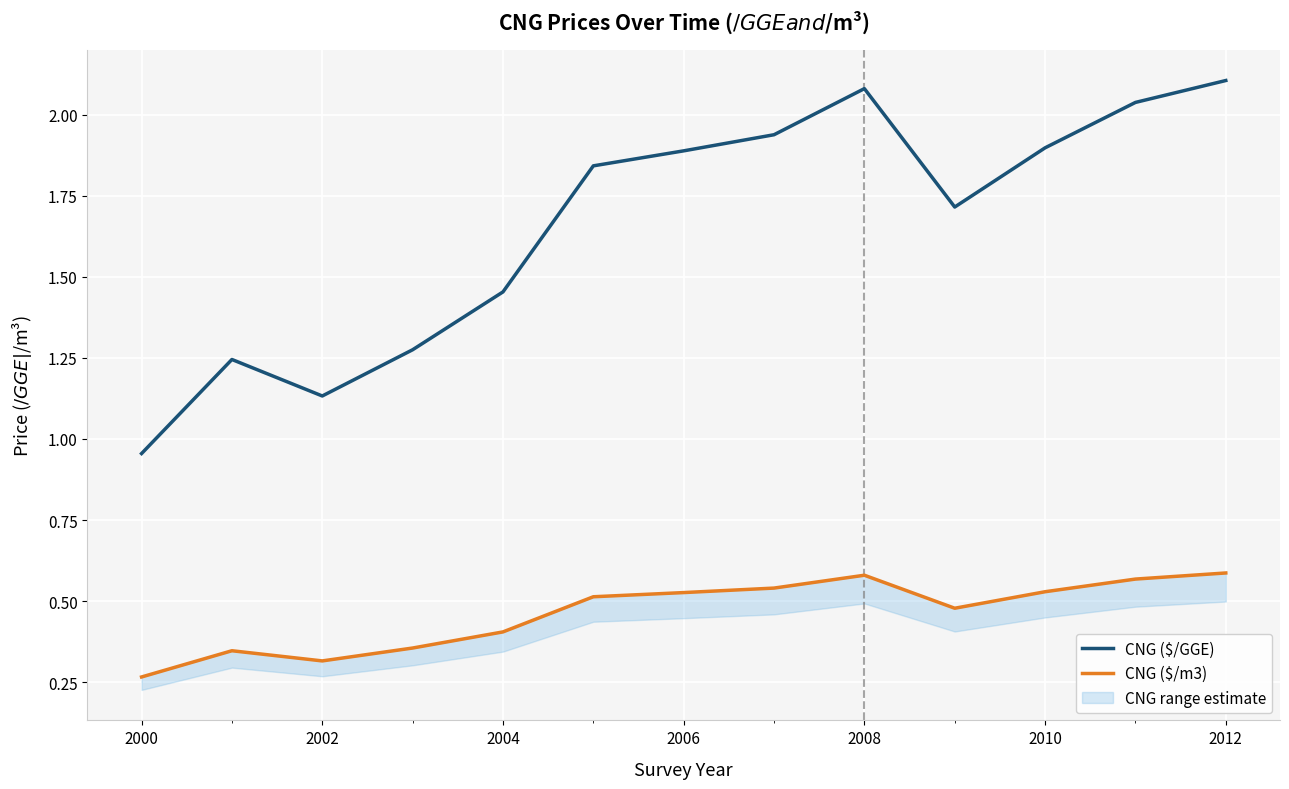

Where is the first local minimum for CNG ($/GGE)?

2002